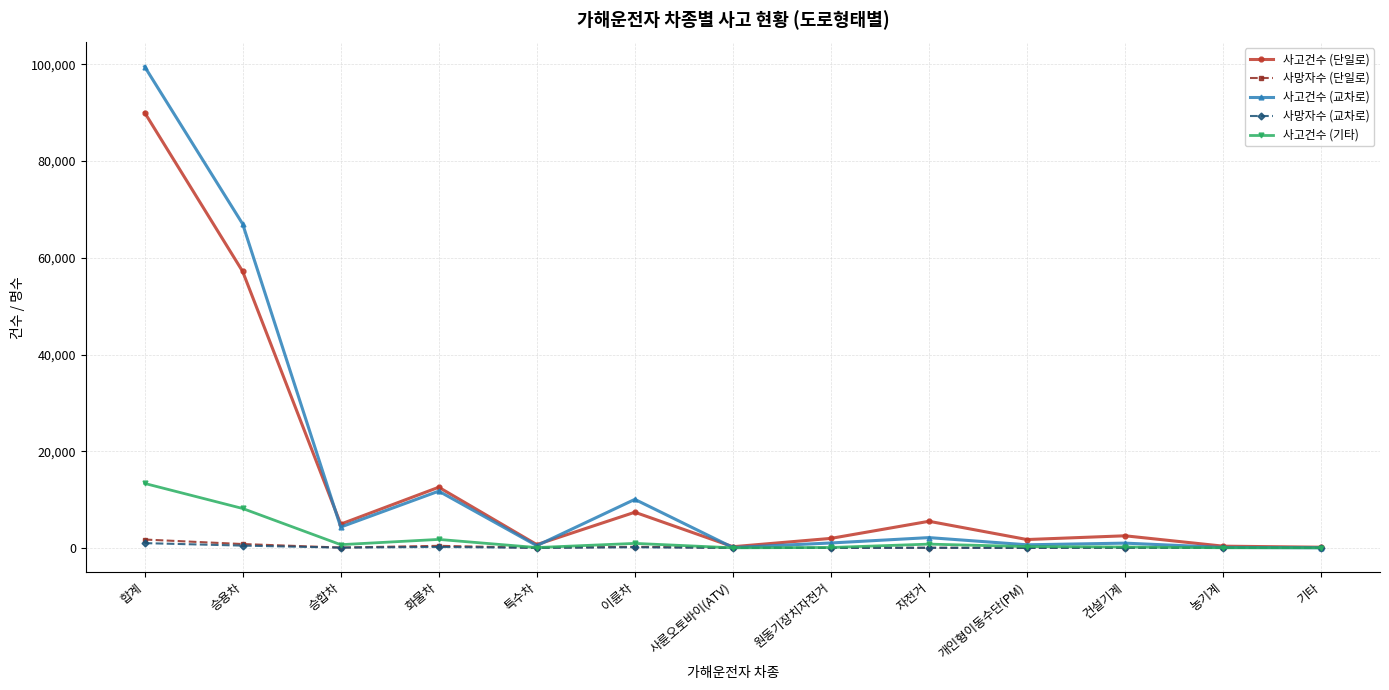

At which category does the chart reach its peak across all series?

합계